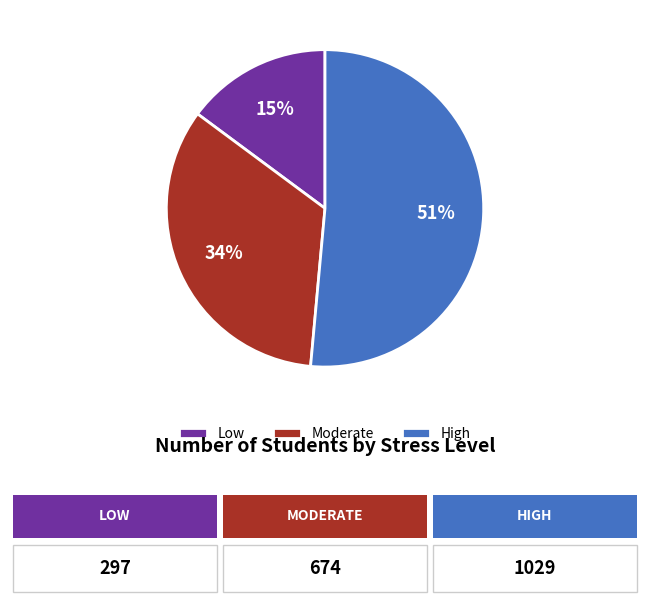

To the nearest percent, what percentage of the pie is Moderate?

34%